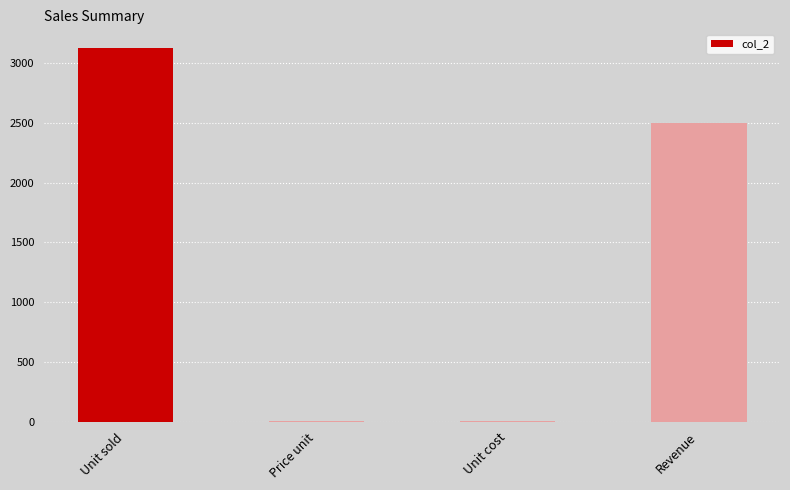

What is the greatest value displayed?

3125.0